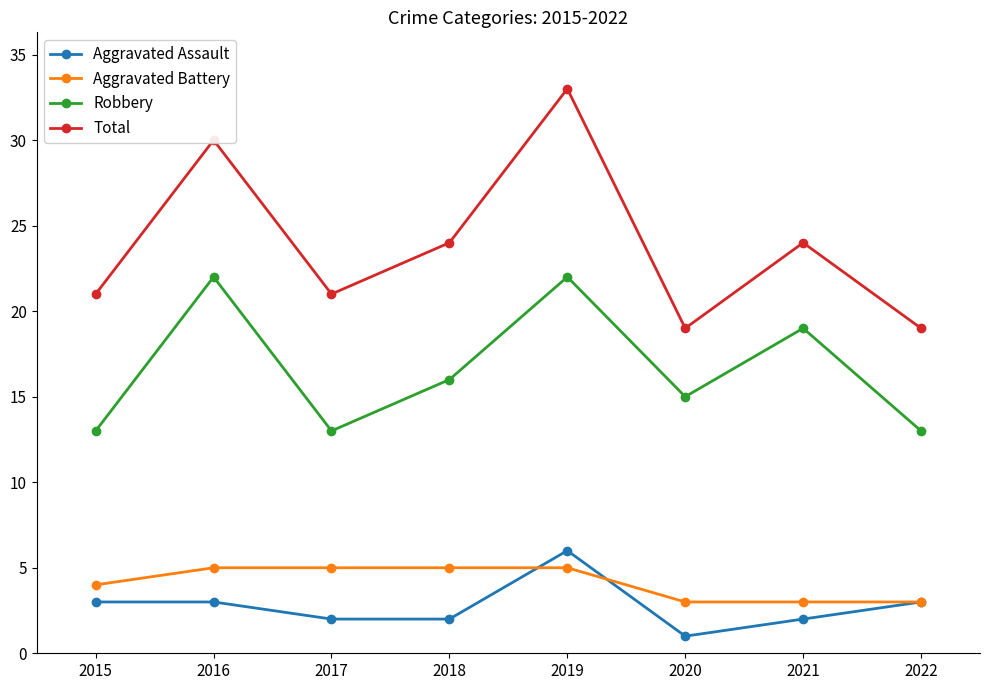

Is it true that Aggravated Battery equals 1 at 2020?

False